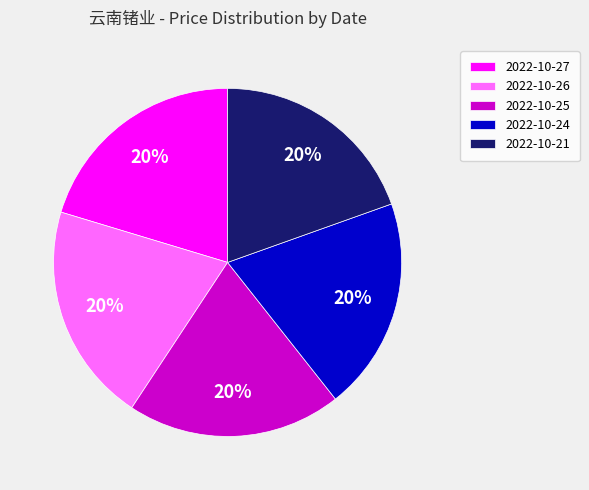

Is it true that 2022-10-25 is 6% of the pie?

False